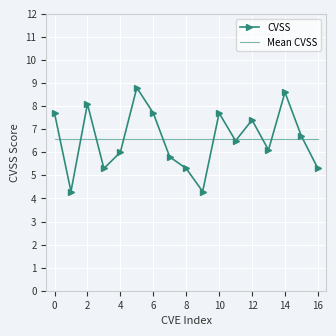

What is the maximum value shown in the chart?

8.8